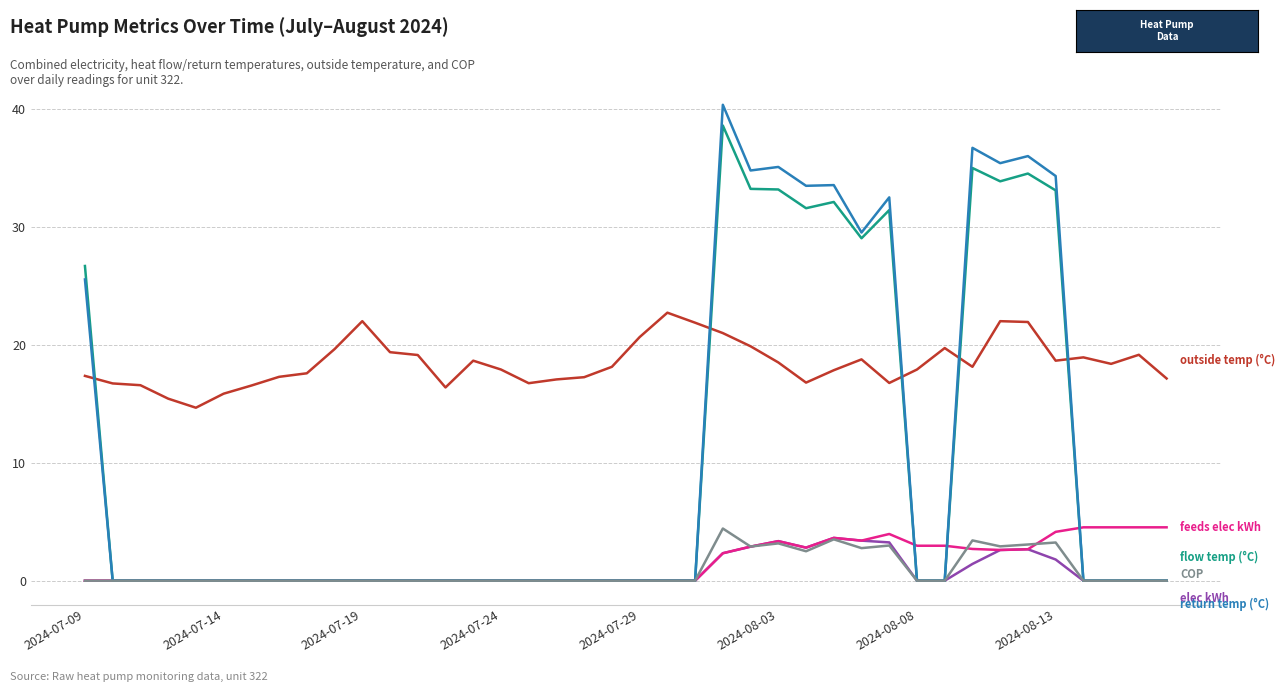

What is the greatest value displayed?

40.4